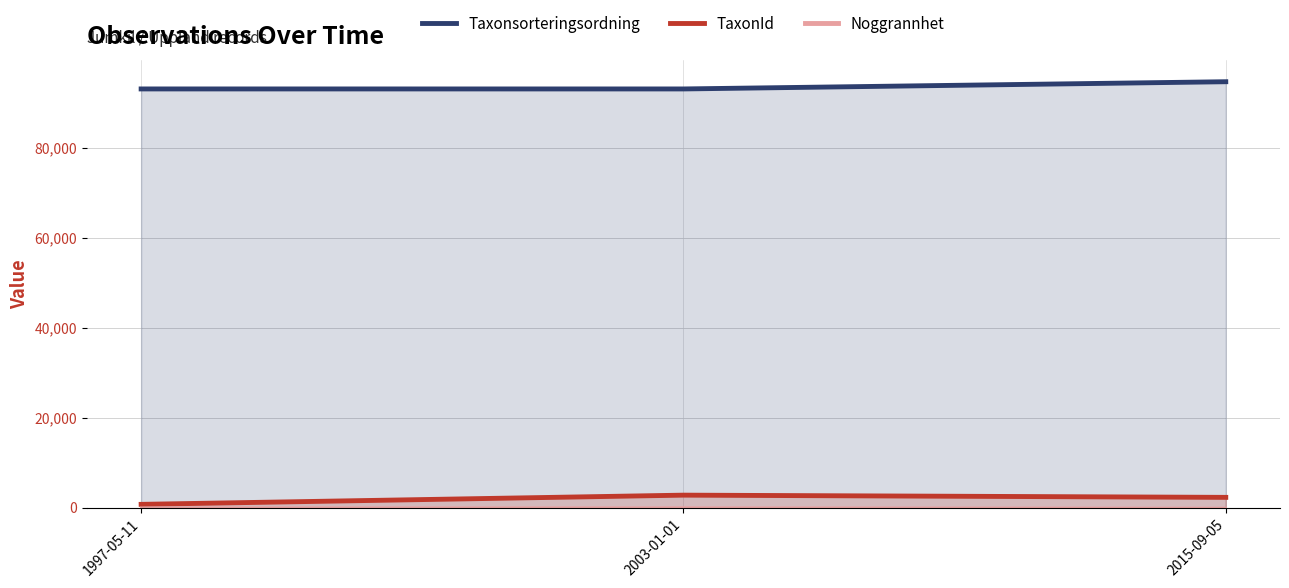

The Taxonsorteringsordning series shows 146519 at 2003-01-01. True or false?

False